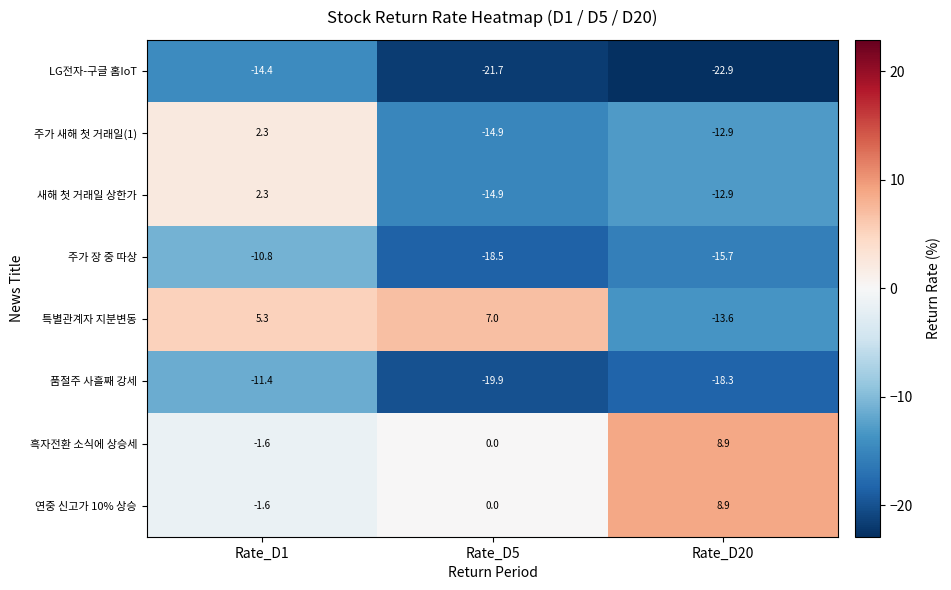

Which label corresponds to the smallest value in the chart?

Rate_D20